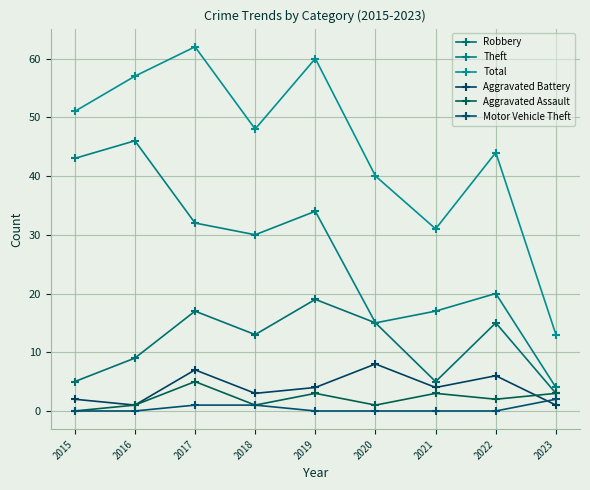

List the series in order of their peak value, lowest first.

Motor Vehicle Theft, Aggravated Assault, Aggravated Battery, Robbery, Theft, Total